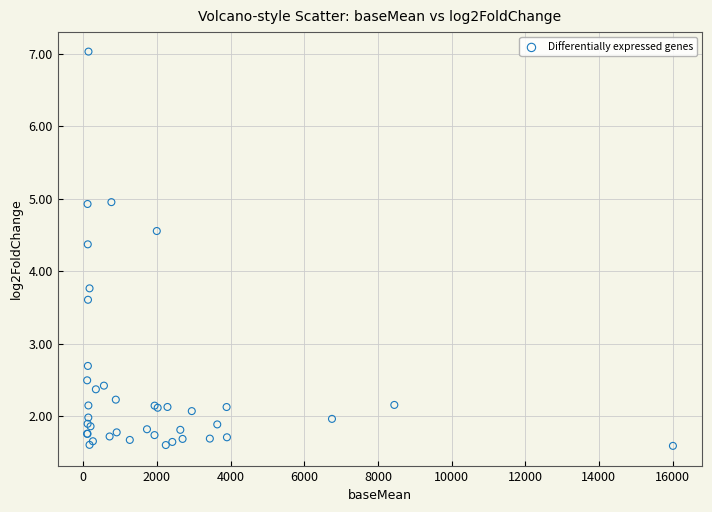

What Y value in the scatter plot is closest to 4?

3.8